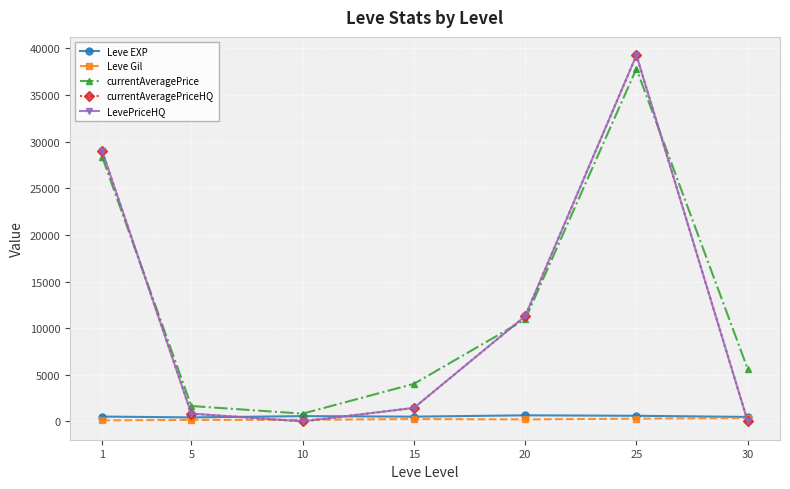

At how many categories does at least one series exceed 9819?

3